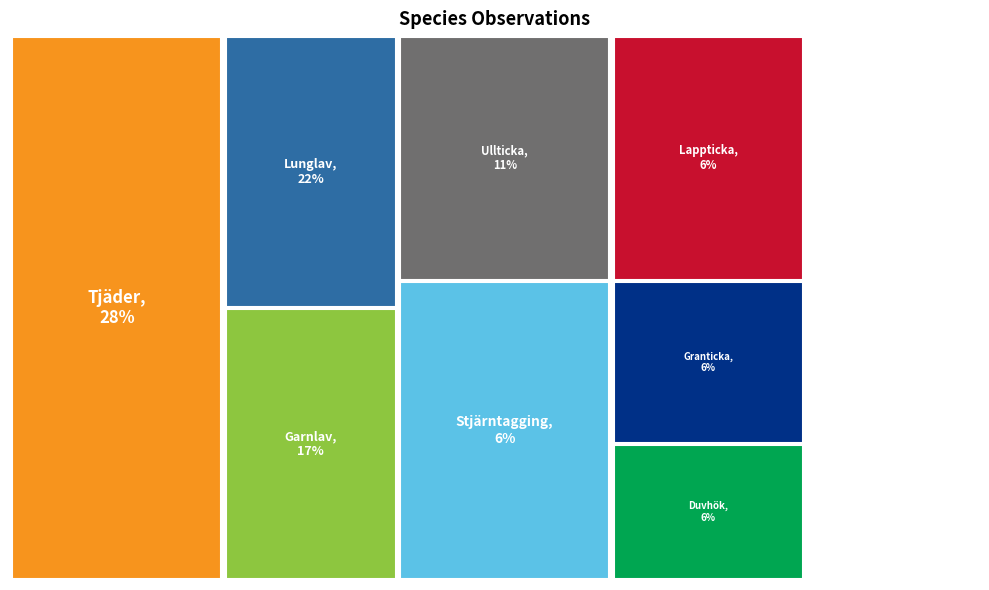

What percentage is the Lappticka slice, to the nearest percent?

6%